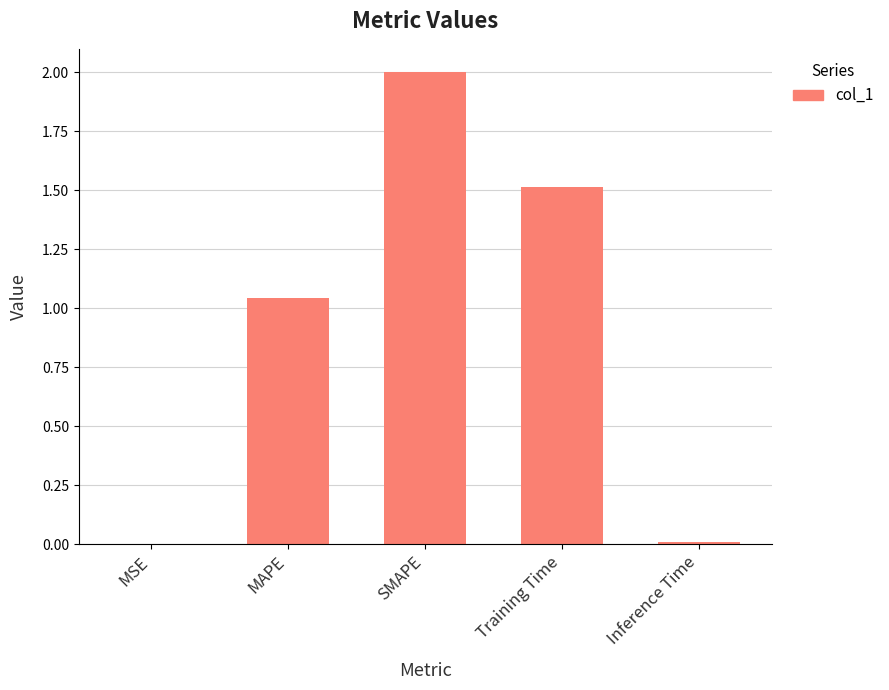

At which category does the chart reach its peak across all series?

SMAPE